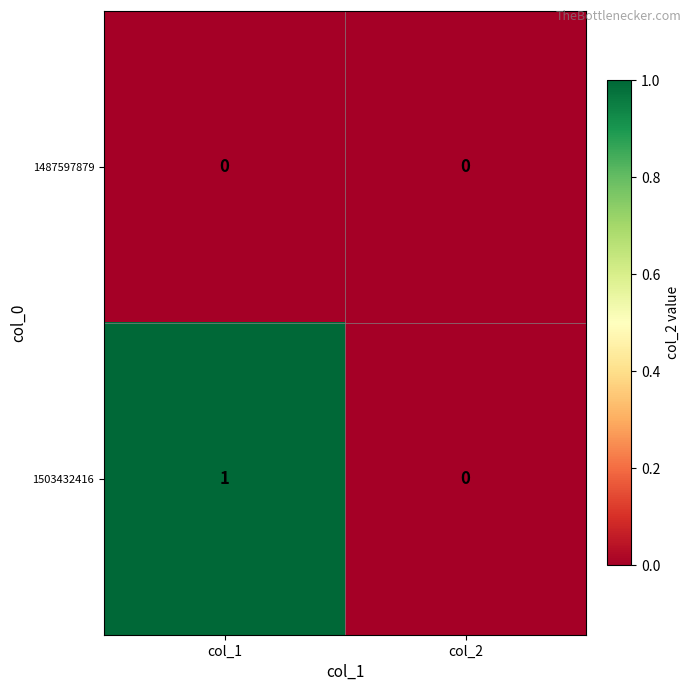

Reading left to right, extract all data points from this chart.

1487597879: col_1=0	col_2=0
1503432416: col_1=1	col_2=0